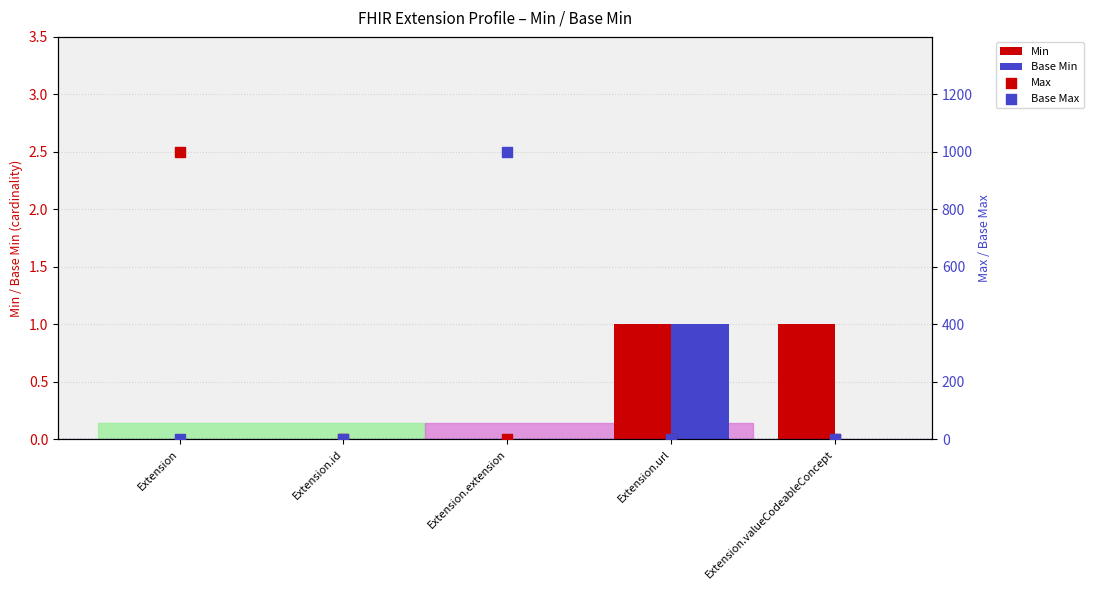

Which series has the largest total across all categories?

Base Max